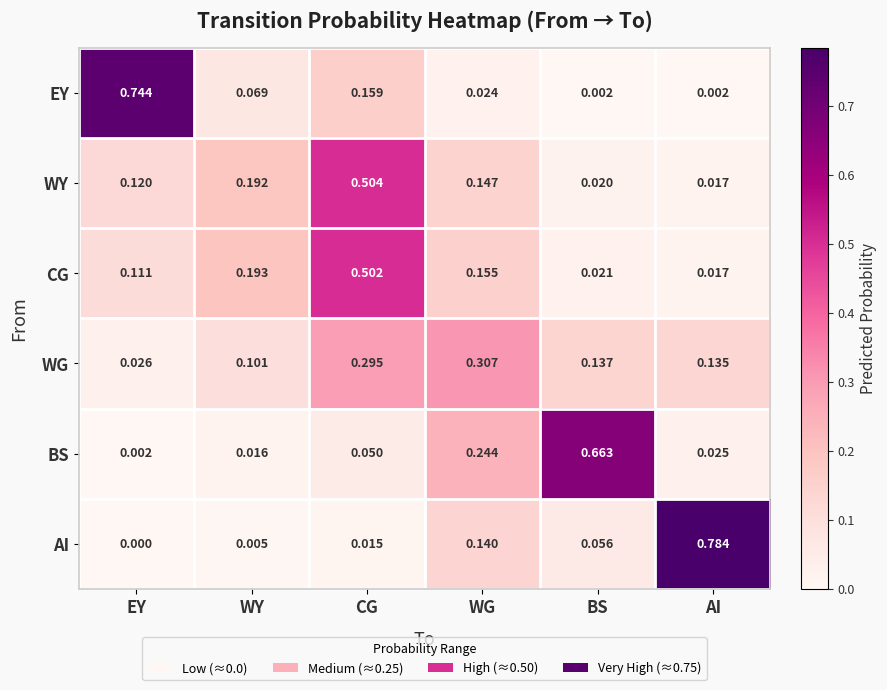

At which label is AI closest to 0?

EY